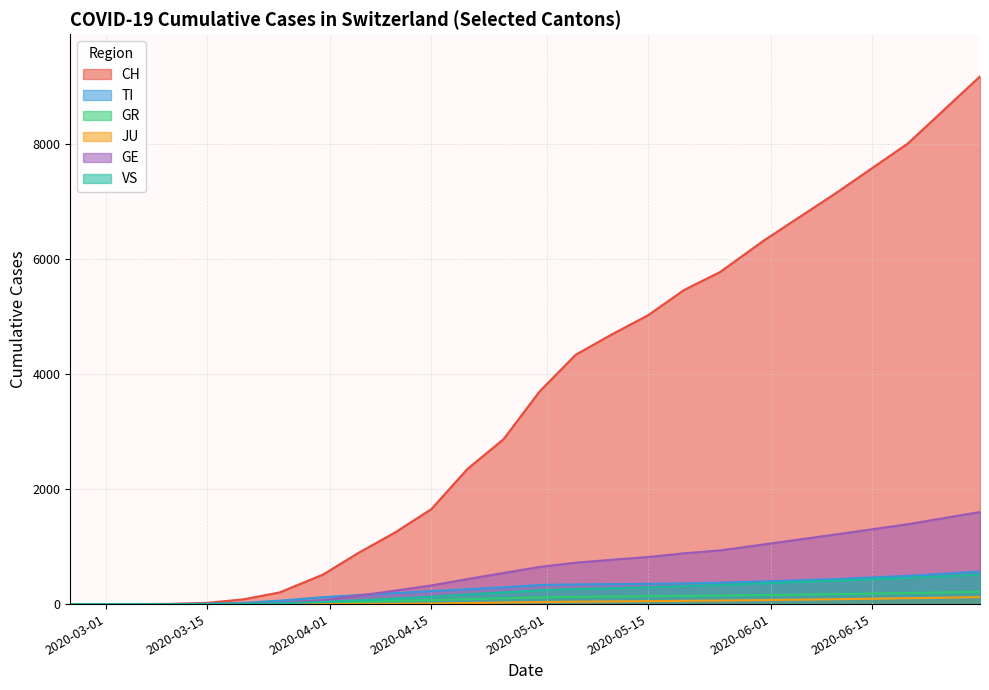

What is the difference between the maximum and second lowest values in the GR series?

215